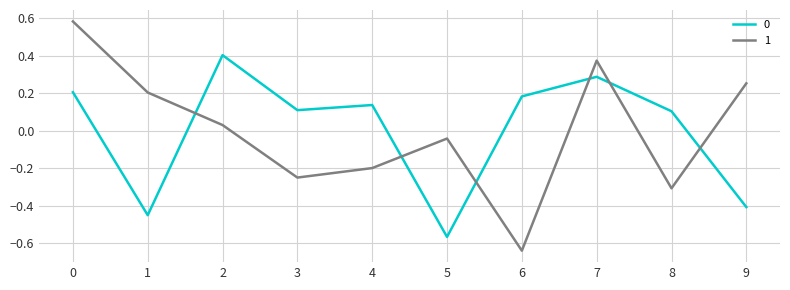

Which category has the lowest value across all series?

6